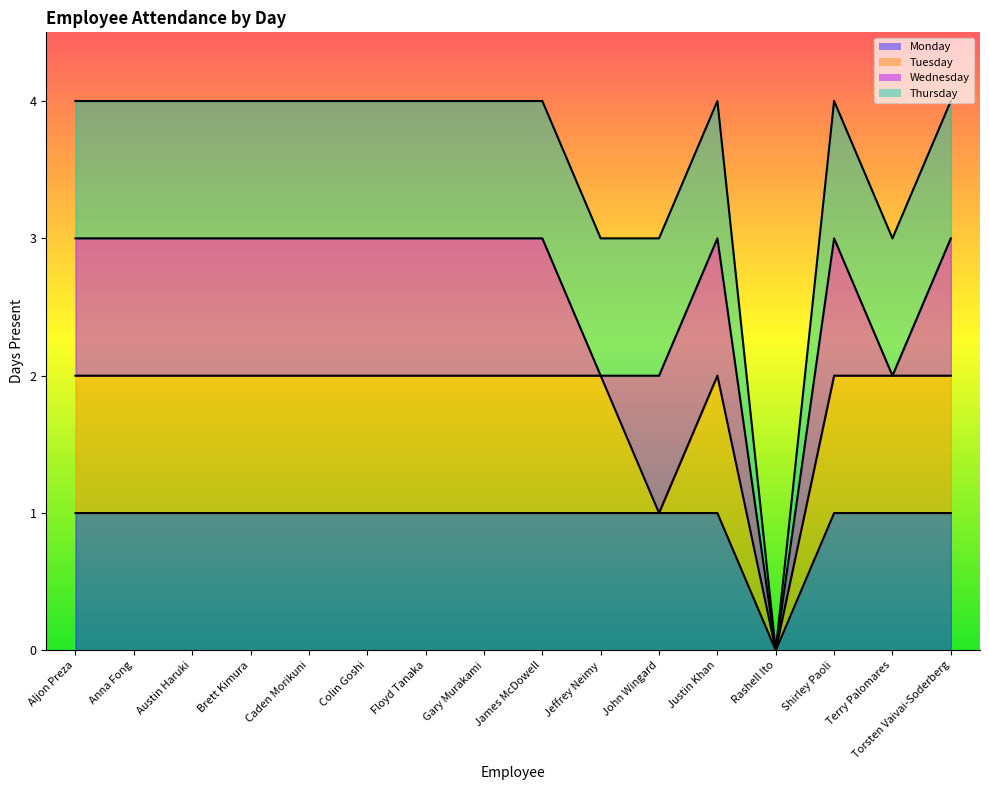

Between Anna Fong and Caden Morikuni, which series saw the biggest shift?

Monday